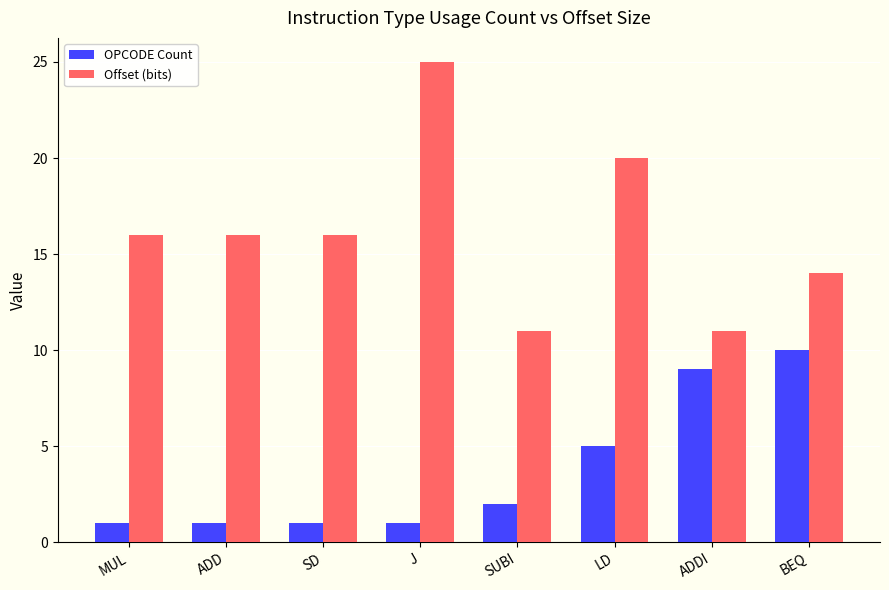

What is the sum of the Offset (bits) values at BEQ and J?

39